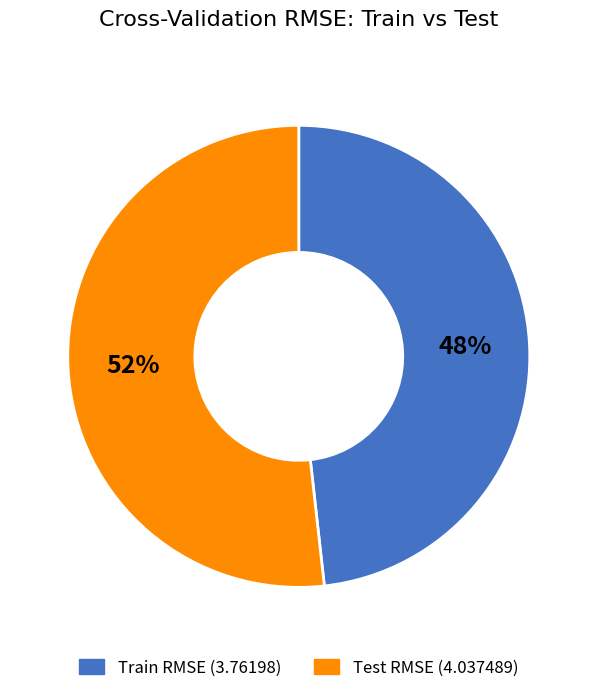

Rank the categories by value from highest to lowest.

Test RMSE (4.037489), Train RMSE (3.76198)